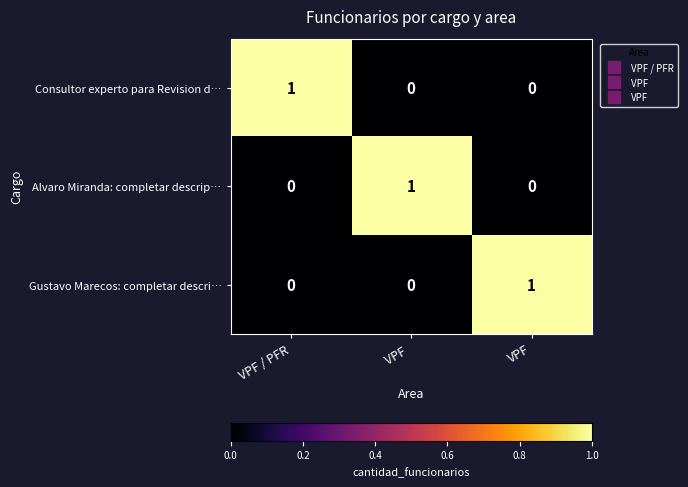

The Consultor experto para Revision d… series shows 0 at VPF. True or false?

True